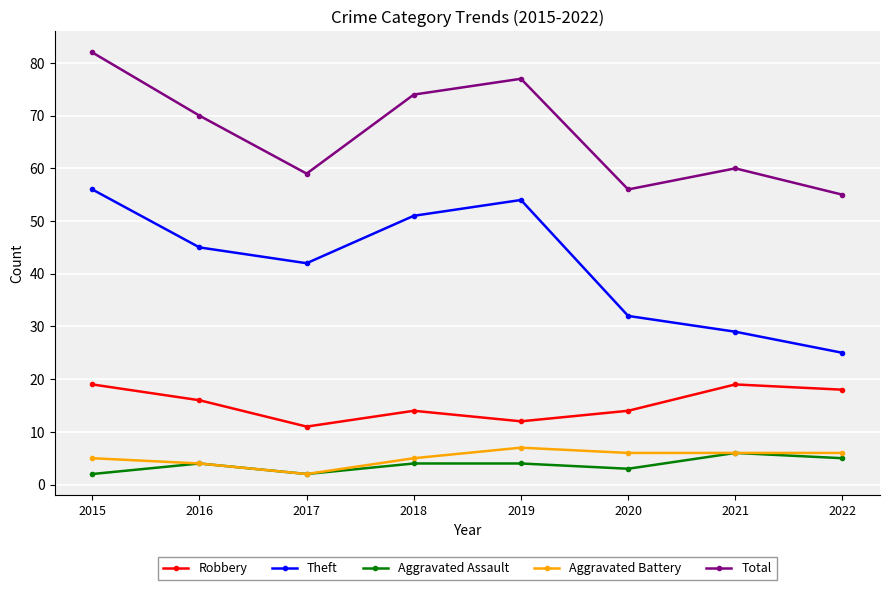

What is the sum of all Aggravated Battery values?

41